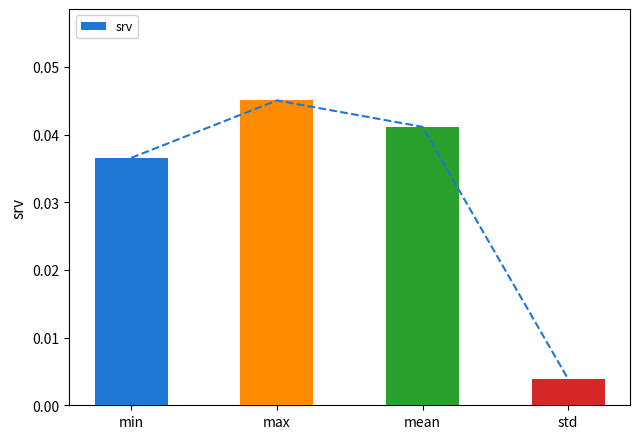

Count the number of categories in the chart.

4